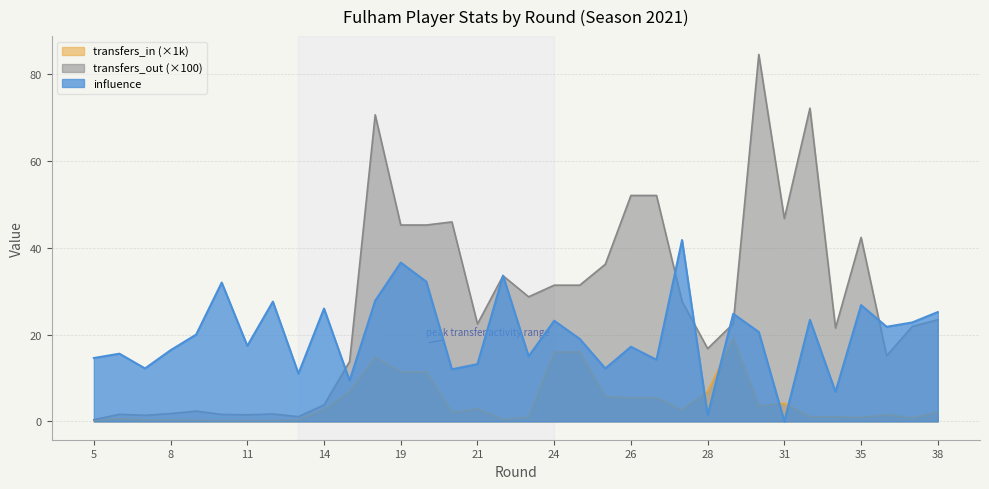

How many values in the transfers_in series exceed 2?

18